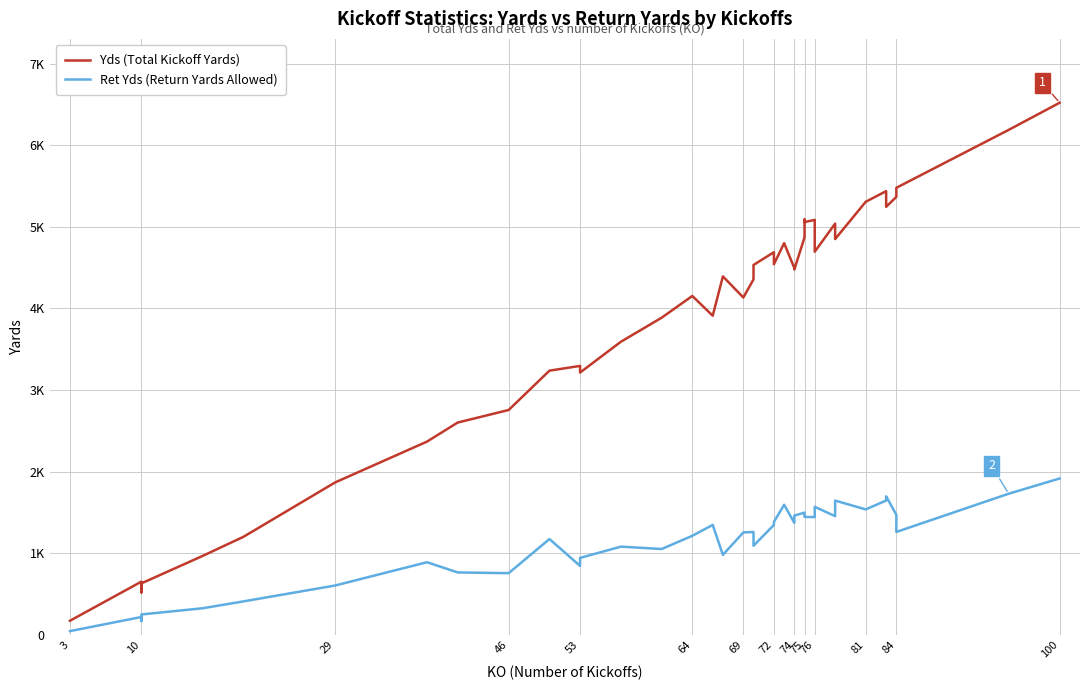

What is the value of the Ret Yds (Return Yards Allowed) point at the 12th from the left?

846